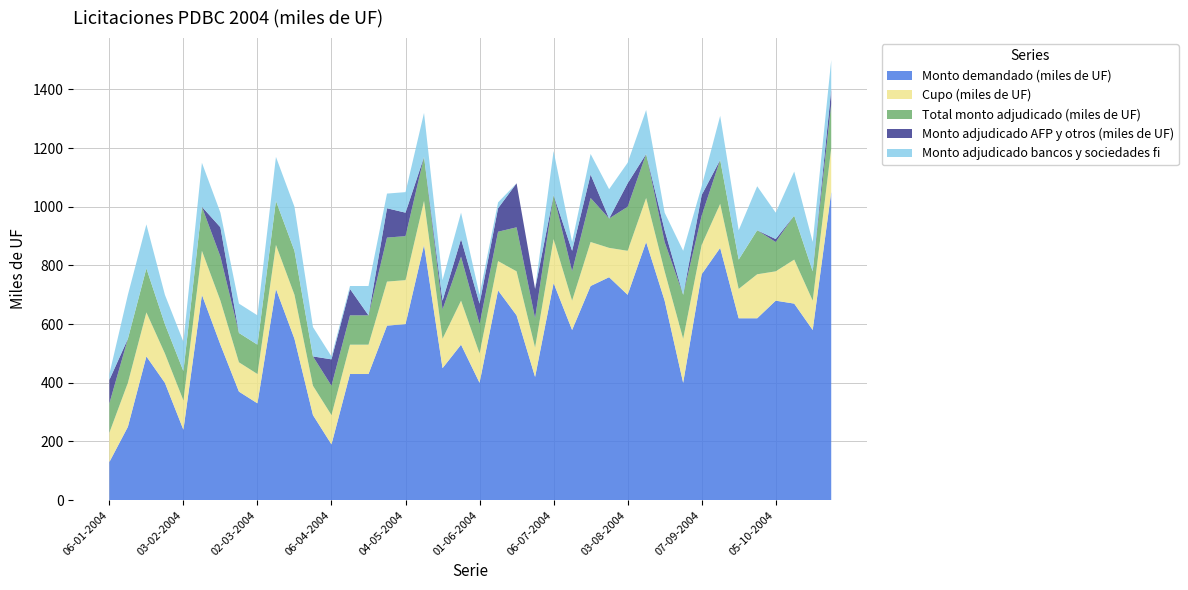

Reading left to right, what are all the values shown in this chart?

Cupo (miles de UF): 100	150	150	100	100	150	150	100	100	150	150	100	100	100	100	150	150	150	100	150	100	100	150	100	150	100	150	100	150	150	100	150	100	150	100	150	100	150	100	150
Total monto adjudicado (miles de UF): 100	150	150	100	100	150	150	100	100	150	150	100	100	100	100	150	150	150	100	150	100	100	150	100	150	100	150	100	150	150	100	150	100	150	100	150	100	150	100	150
Monto adjudicado bancos y sociedades fi: 20	150	150	100	100	150	50	100	100	150	150	100	10	10	100	50	70	150	70	90	30	20	0	0	150	30	70	100	70	150	60	150	30	150	100	150	90	150	100	100
Monto adjudicado AFP y otros (miles de UF): 80	0	0	0	0	0	100	0	0	0	0	0	90	90	0	100	80	0	30	60	70	80	150	100	0	70	80	0	80	0	40	0	70	0	0	0	10	0	0	50
Monto demandado (miles de UF): 130	250	490	400	240	700	530	370	330	720	550	290	190	430	430	595	600	870	450	530	400	715	630	420	740	580	730	760	700	880	680	400	770	860	620	620	680	670	580	1050